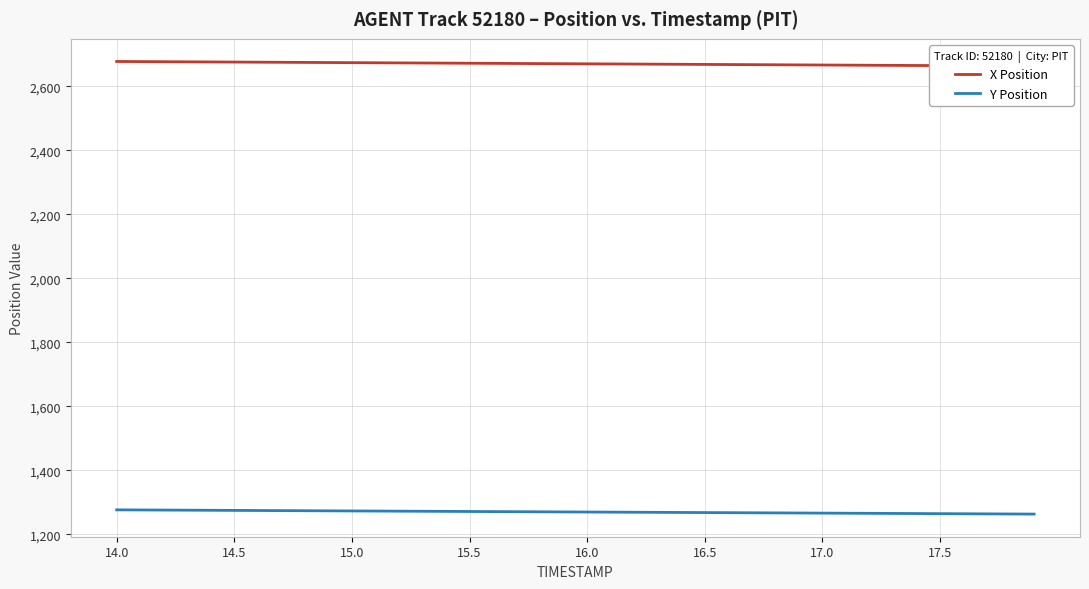

True or false: X Position and Y Position intersect in this chart.

False